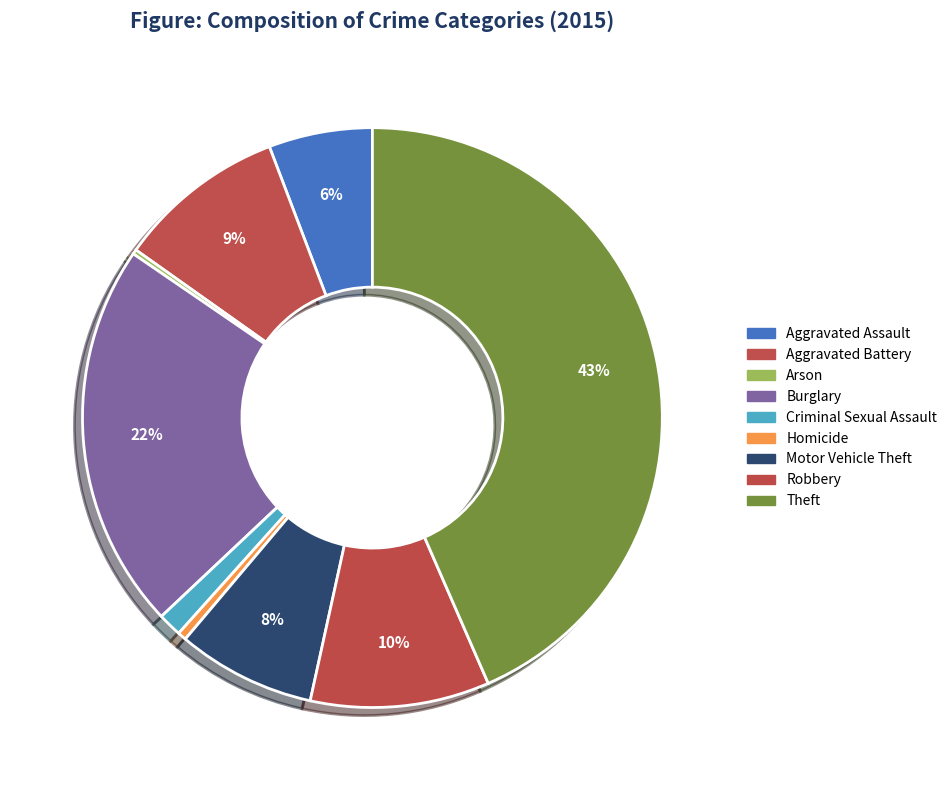

What is the total percentage of Homicide and Theft?

43.9%